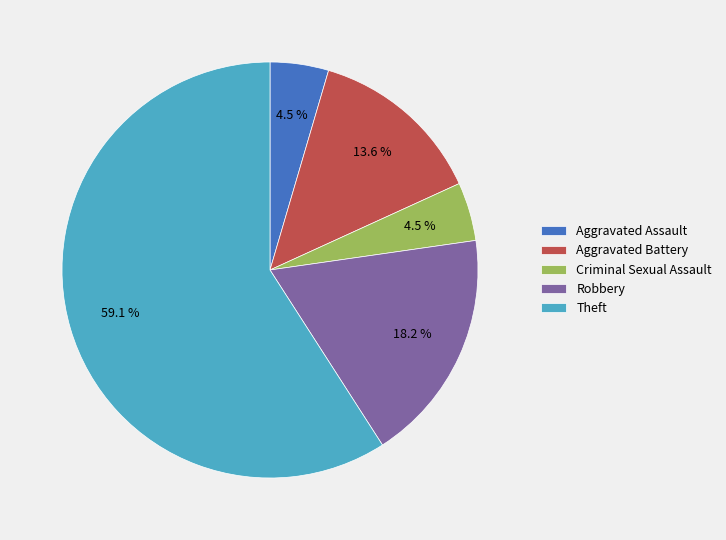

True or false: Robbery accounts for 18% of the total.

True